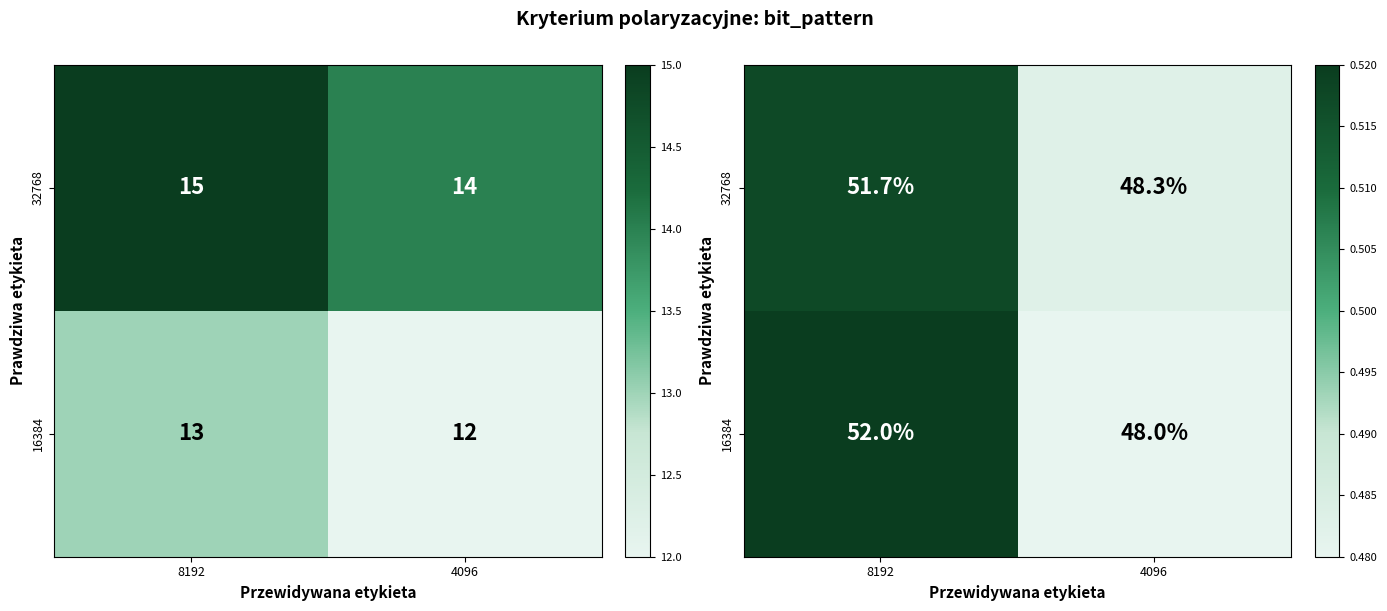

At which category does the chart reach its minimum across all series?

4096